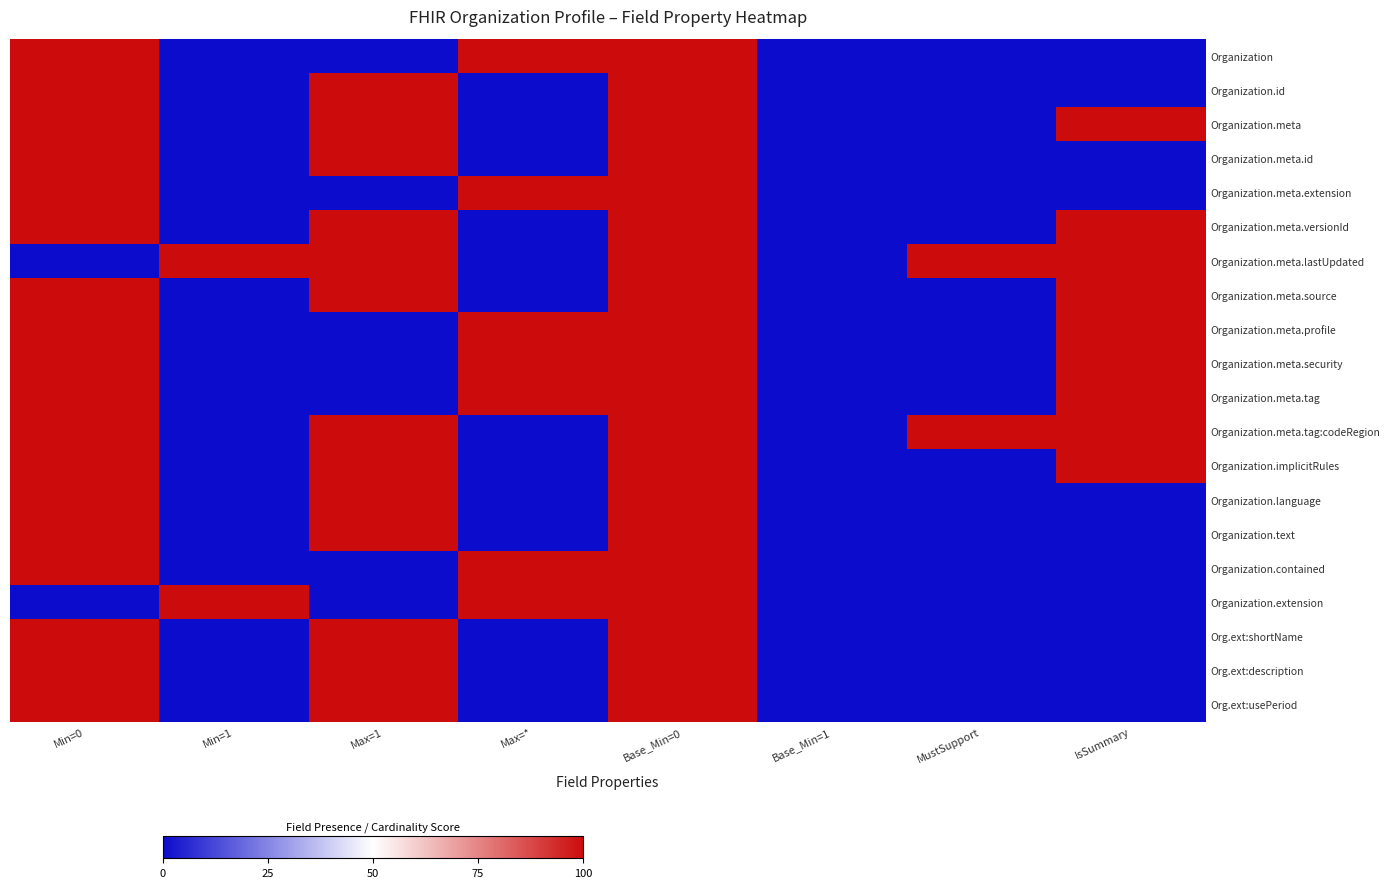

Reading right to left, list all the values displayed in this chart.

Organization: IsSummary=0	MustSupport=0	Base_Min=1=0	Base_Min=0=100	Max=*=100	Max=1=0	Min=1=0	Min=0=100
Organization.id: IsSummary=0	MustSupport=0	Base_Min=1=0	Base_Min=0=100	Max=*=0	Max=1=100	Min=1=0	Min=0=100
Organization.meta: IsSummary=100	MustSupport=0	Base_Min=1=0	Base_Min=0=100	Max=*=0	Max=1=100	Min=1=0	Min=0=100
Organization.meta.id: IsSummary=0	MustSupport=0	Base_Min=1=0	Base_Min=0=100	Max=*=0	Max=1=100	Min=1=0	Min=0=100
Organization.meta.extension: IsSummary=0	MustSupport=0	Base_Min=1=0	Base_Min=0=100	Max=*=100	Max=1=0	Min=1=0	Min=0=100
Organization.meta.versionId: IsSummary=100	MustSupport=0	Base_Min=1=0	Base_Min=0=100	Max=*=0	Max=1=100	Min=1=0	Min=0=100
Organization.meta.lastUpdated: IsSummary=100	MustSupport=100	Base_Min=1=0	Base_Min=0=100	Max=*=0	Max=1=100	Min=1=100	Min=0=0
Organization.meta.source: IsSummary=100	MustSupport=0	Base_Min=1=0	Base_Min=0=100	Max=*=0	Max=1=100	Min=1=0	Min=0=100
Organization.meta.profile: IsSummary=100	MustSupport=0	Base_Min=1=0	Base_Min=0=100	Max=*=100	Max=1=0	Min=1=0	Min=0=100
Organization.meta.security: IsSummary=100	MustSupport=0	Base_Min=1=0	Base_Min=0=100	Max=*=100	Max=1=0	Min=1=0	Min=0=100
Organization.meta.tag: IsSummary=100	MustSupport=0	Base_Min=1=0	Base_Min=0=100	Max=*=100	Max=1=0	Min=1=0	Min=0=100
Organization.meta.tag:codeRegion: IsSummary=100	MustSupport=100	Base_Min=1=0	Base_Min=0=100	Max=*=0	Max=1=100	Min=1=0	Min=0=100
Organization.implicitRules: IsSummary=100	MustSupport=0	Base_Min=1=0	Base_Min=0=100	Max=*=0	Max=1=100	Min=1=0	Min=0=100
Organization.language: IsSummary=0	MustSupport=0	Base_Min=1=0	Base_Min=0=100	Max=*=0	Max=1=100	Min=1=0	Min=0=100
Organization.text: IsSummary=0	MustSupport=0	Base_Min=1=0	Base_Min=0=100	Max=*=0	Max=1=100	Min=1=0	Min=0=100
Organization.contained: IsSummary=0	MustSupport=0	Base_Min=1=0	Base_Min=0=100	Max=*=100	Max=1=0	Min=1=0	Min=0=100
Organization.extension: IsSummary=0	MustSupport=0	Base_Min=1=0	Base_Min=0=100	Max=*=100	Max=1=0	Min=1=100	Min=0=0
Org.ext:shortName: IsSummary=0	MustSupport=0	Base_Min=1=0	Base_Min=0=100	Max=*=0	Max=1=100	Min=1=0	Min=0=100
Org.ext:description: IsSummary=0	MustSupport=0	Base_Min=1=0	Base_Min=0=100	Max=*=0	Max=1=100	Min=1=0	Min=0=100
Org.ext:usePeriod: IsSummary=0	MustSupport=0	Base_Min=1=0	Base_Min=0=100	Max=*=0	Max=1=100	Min=1=0	Min=0=100